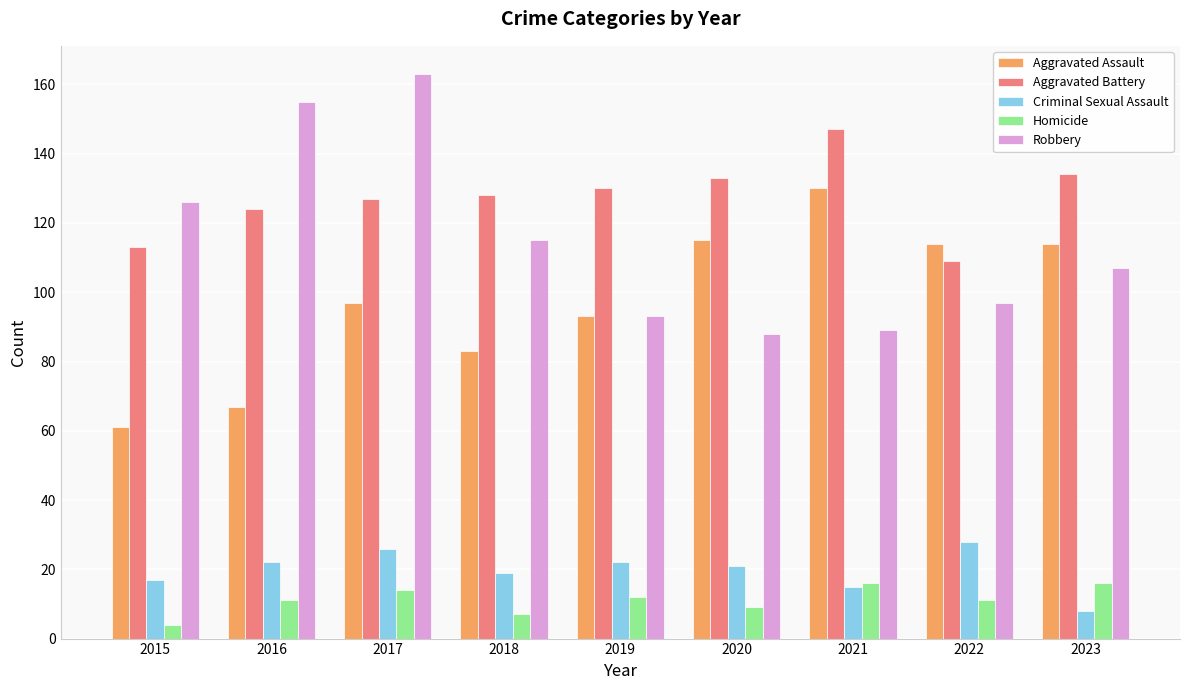

What are all the series names shown in the legend?

Aggravated Assault, Aggravated Battery, Criminal Sexual Assault, Homicide, Robbery